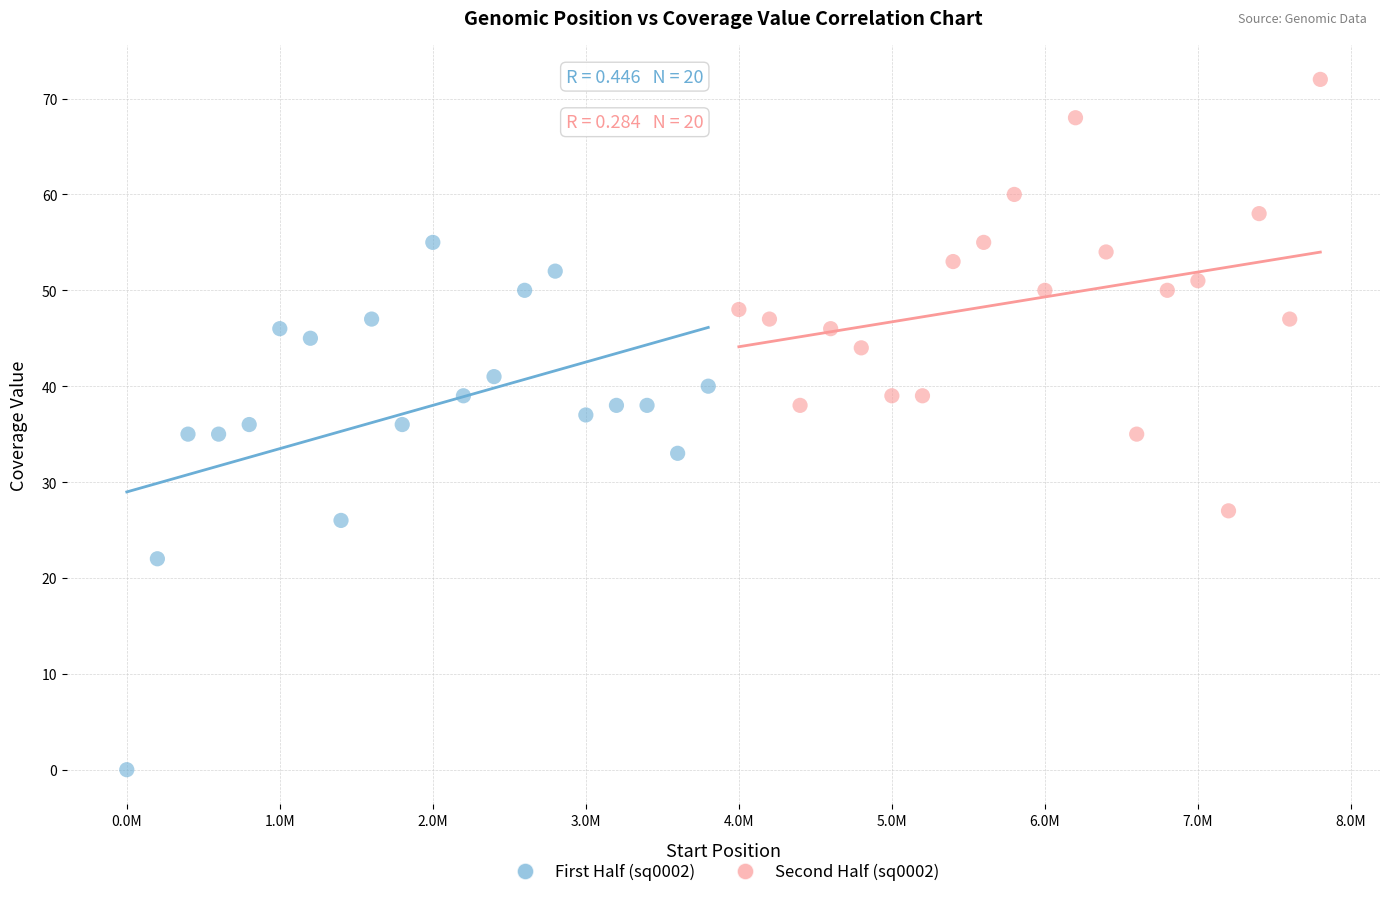

What are all the series names shown in the legend?

First Half (sq0002), Second Half (sq0002)